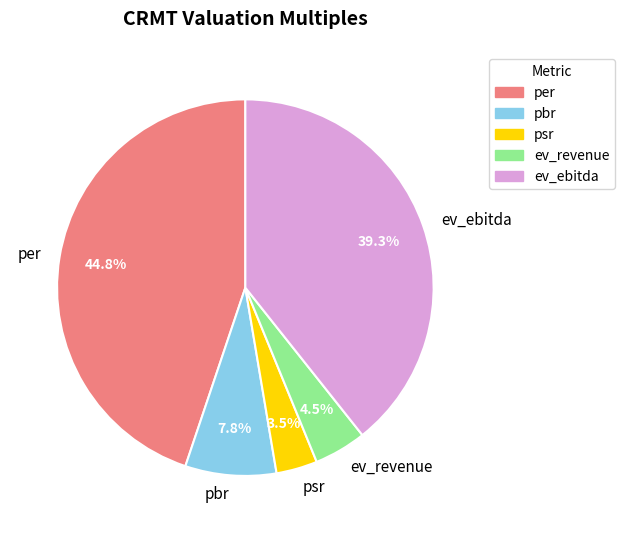

Which category has the smallest portion of the pie?

psr